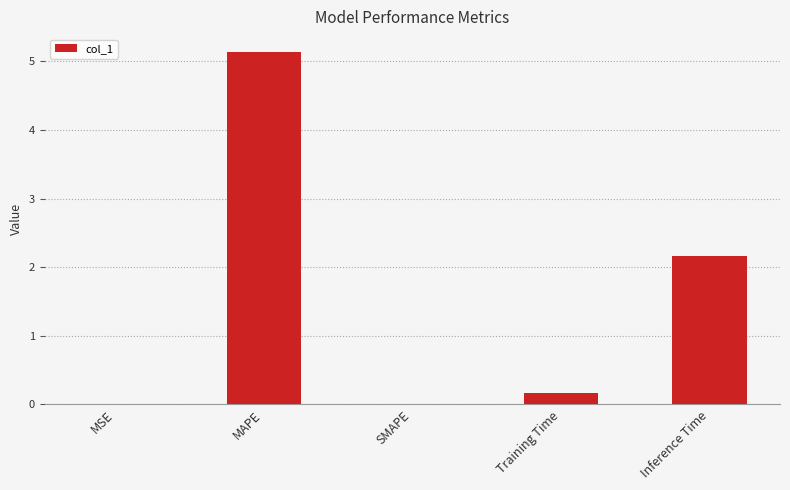

What is the maximum value shown in the chart?

5.1